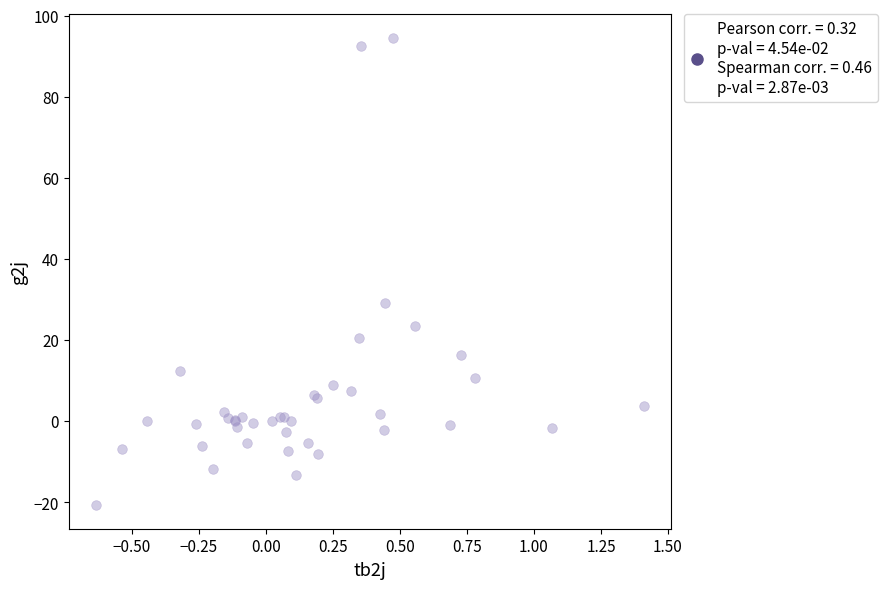

What Y value in the scatter plot is closest to 36?

29.2